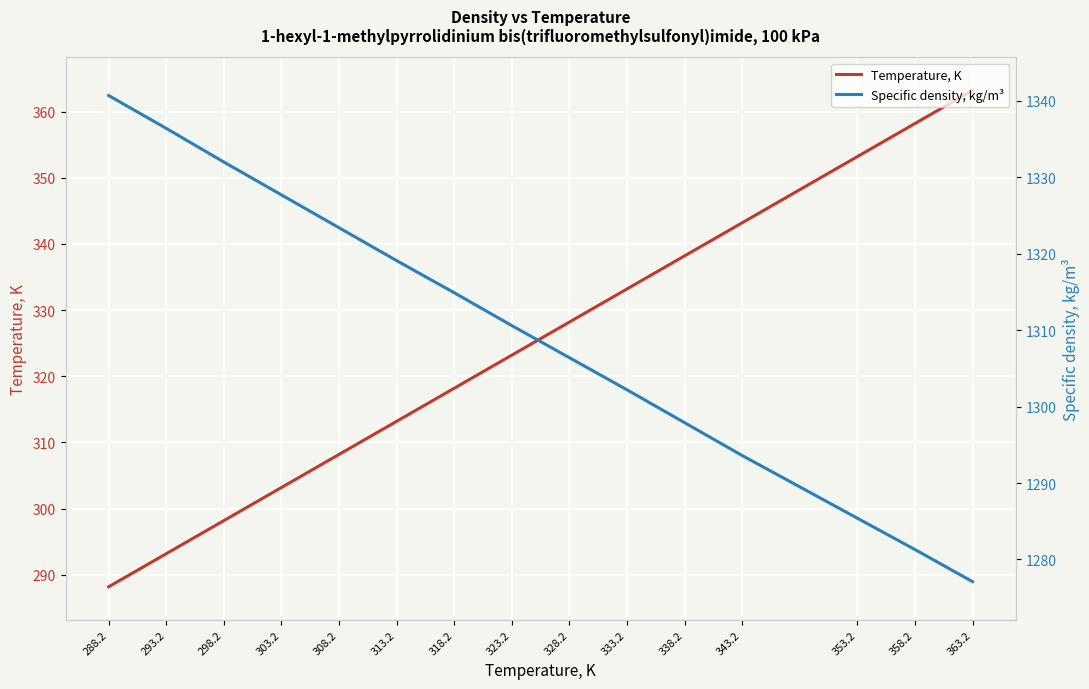

Between 318.2 and 358.2, which series saw the biggest shift?

Temperature, K